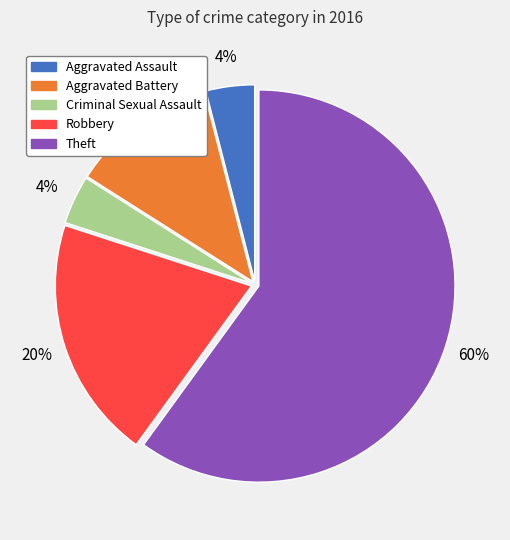

Does any single category account for the majority?

Yes